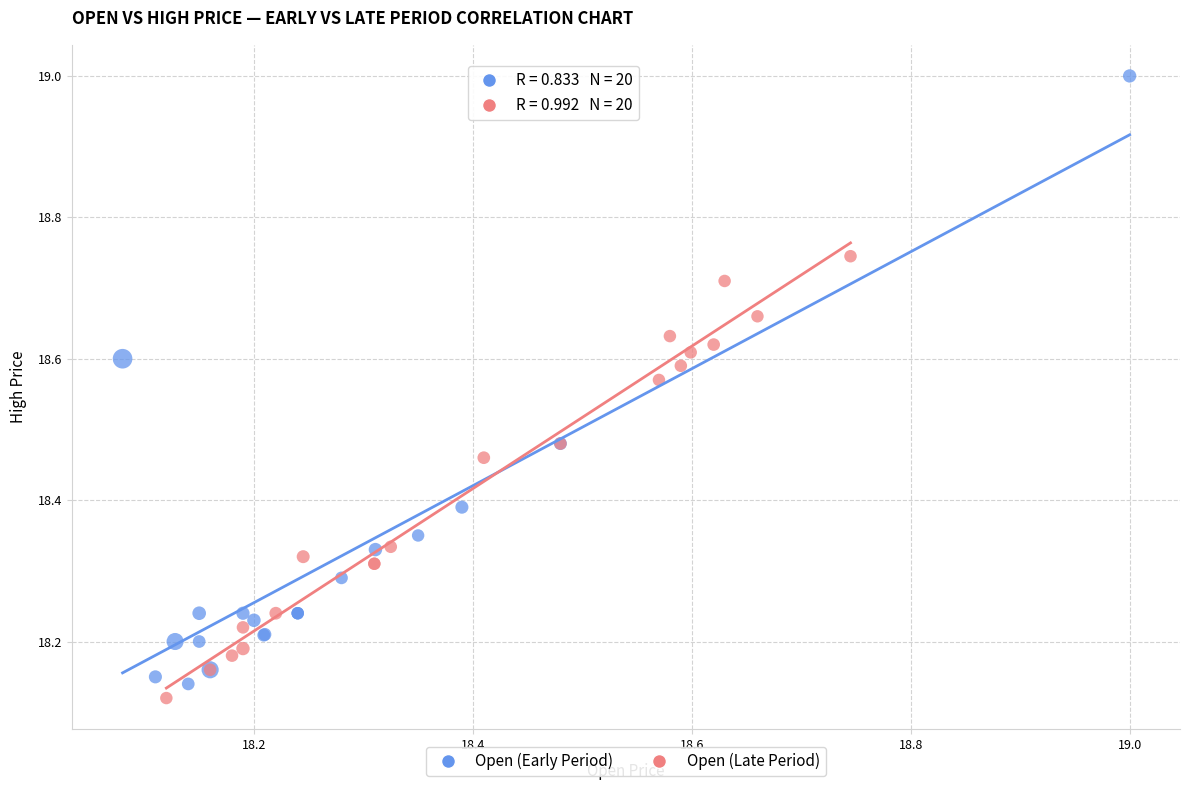

Which series contains the highest Y value?

Open (Early Period)